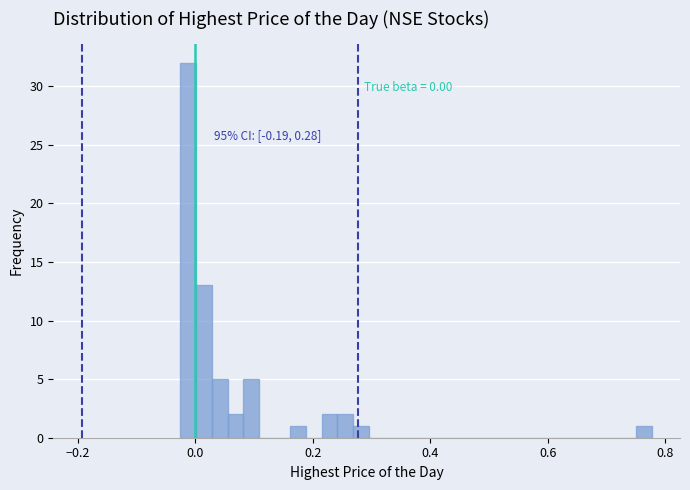

Around what value on the x-axis is the tallest bar? Give the approximate position of its centre, as read against the axis.

-0.02